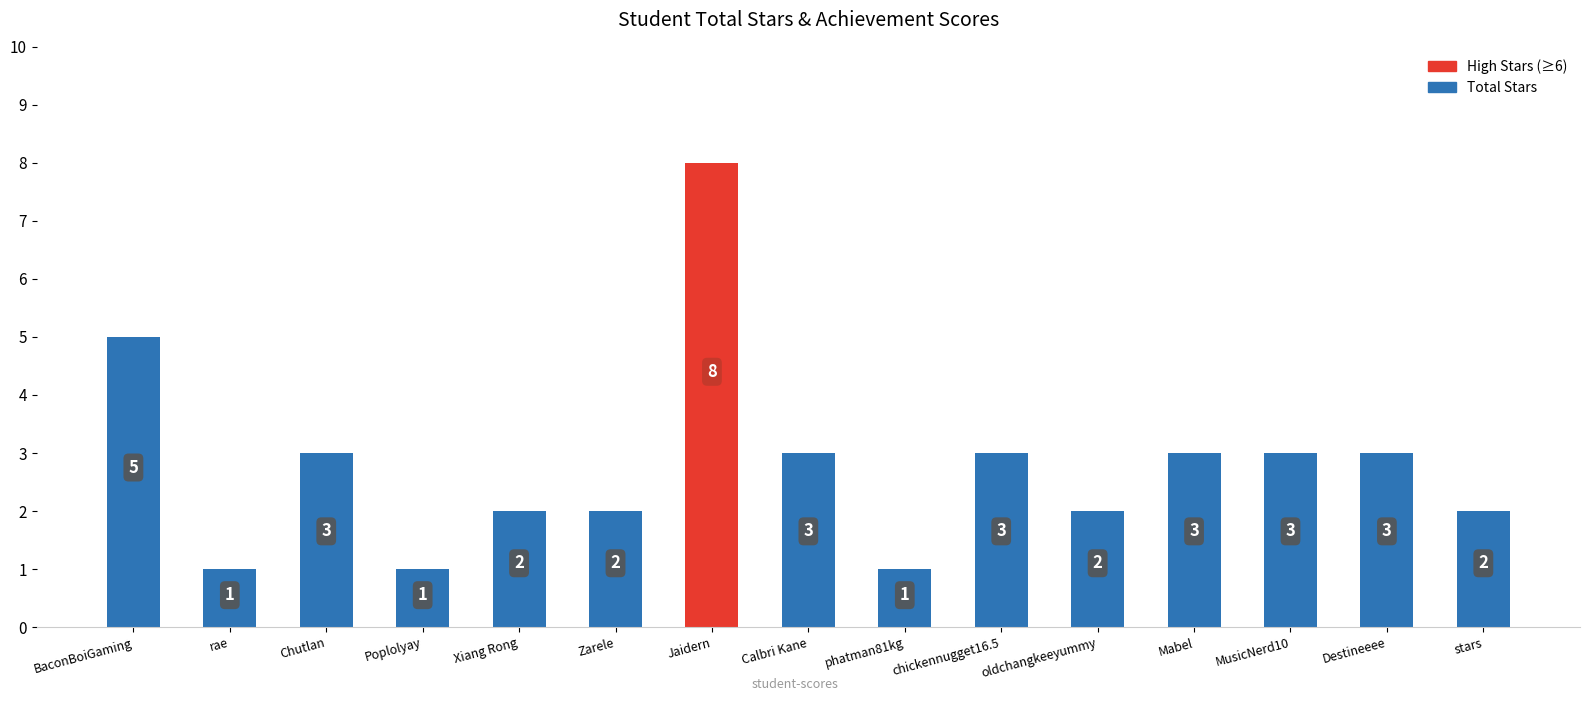

What is the value of the 10th bar from the left?

3